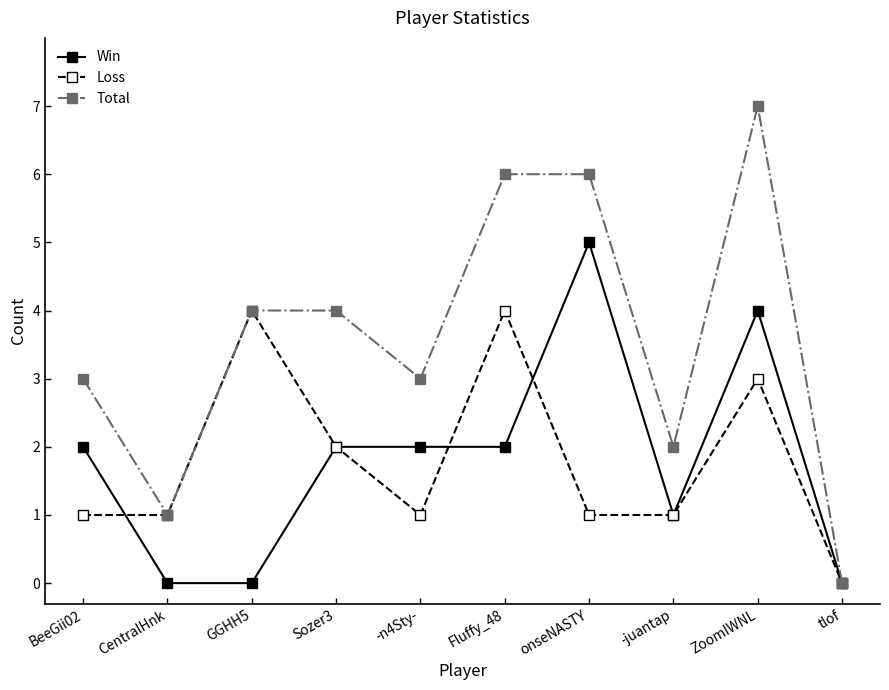

Reading left to right, list all the values displayed in this chart.

Win: BeeGii02=2	CentralHnk=0	GGHH5=0	Sozer3=2	-n4Sty-=2	Fluffy_48=2	onseNASTY=5	-juantap=1	ZoomIWNL=4	tlof=0
Loss: BeeGii02=1	CentralHnk=1	GGHH5=4	Sozer3=2	-n4Sty-=1	Fluffy_48=4	onseNASTY=1	-juantap=1	ZoomIWNL=3	tlof=0
Total: BeeGii02=3	CentralHnk=1	GGHH5=4	Sozer3=4	-n4Sty-=3	Fluffy_48=6	onseNASTY=6	-juantap=2	ZoomIWNL=7	tlof=0